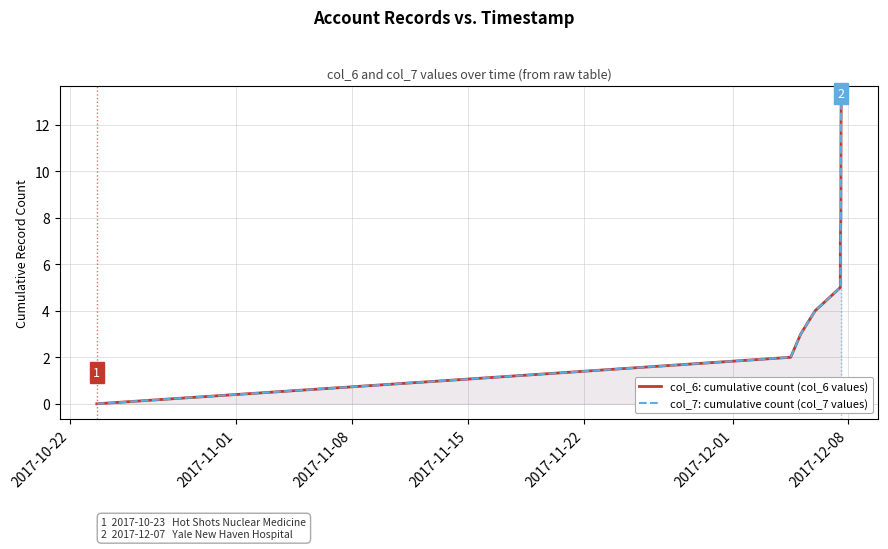

Reading right to left, transcribe all the data shown in this chart.

col_6: cumulative count (col_6 values): 13	12	11	10	9	8	7	6	5	4	3	2	1	0
col_7: cumulative count (col_7 values): 13	12	11	10	9	8	7	6	5	4	3	2	1	0